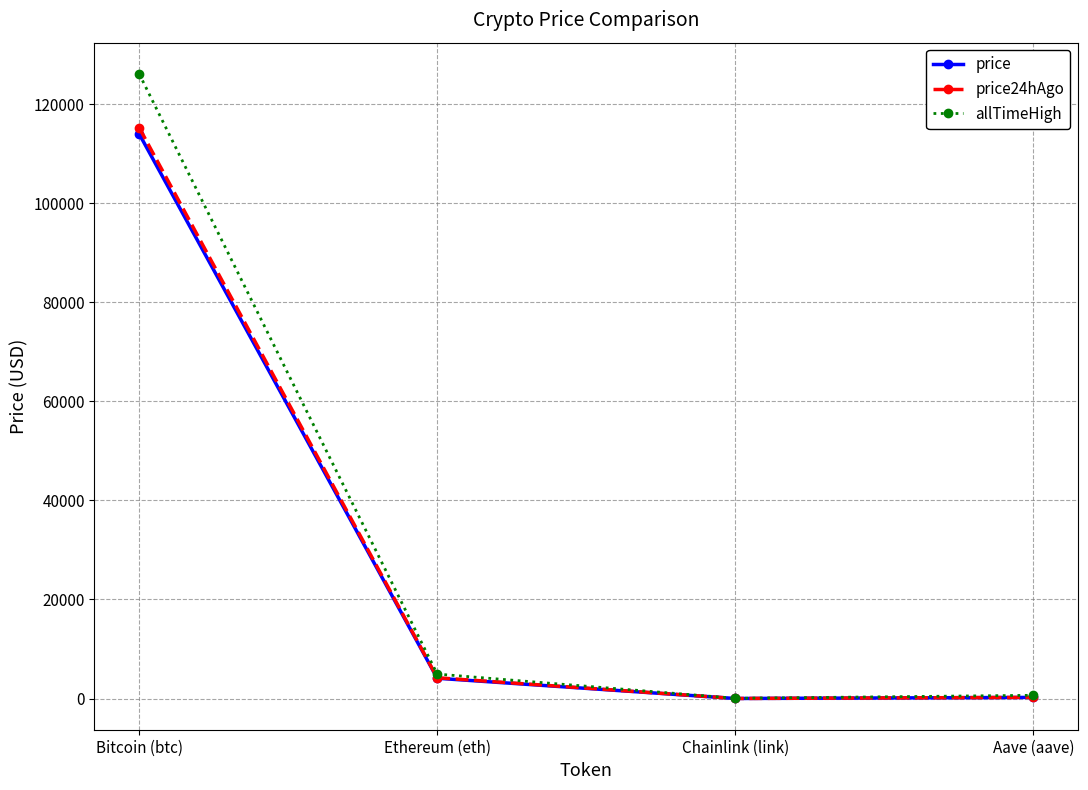

Which category has the highest value across all series?

Bitcoin (btc)